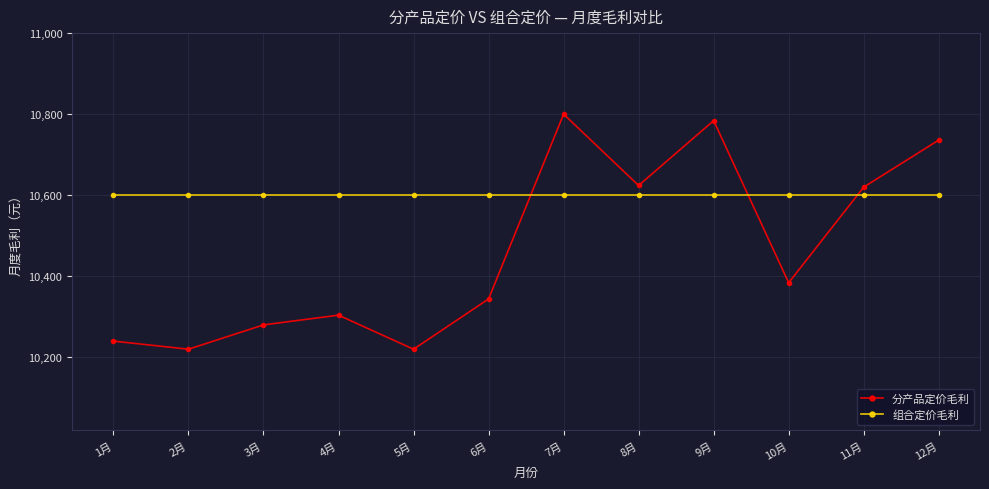

Which series has the largest range (max minus min)?

分产品定价毛利